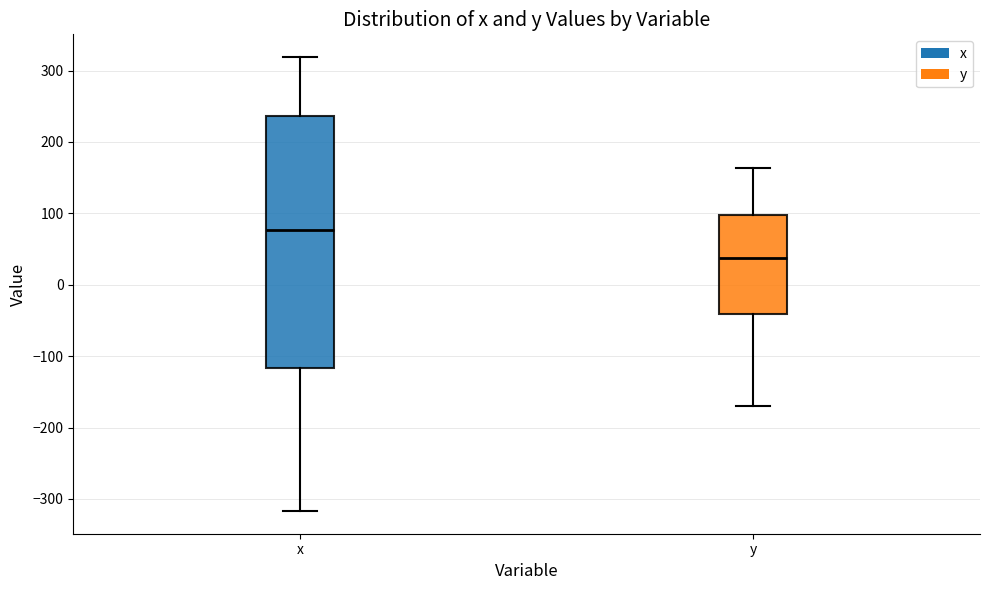

Where does the median line of the box for y sit on the y-axis? The values are not printed on the chart, so give them approximately, as read against the axis.

40